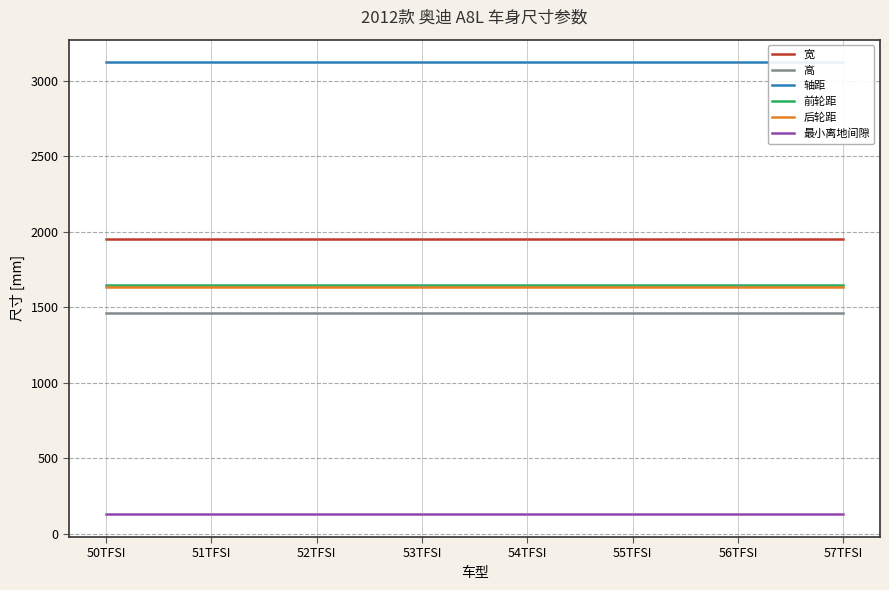

Is the value of 前轮距 at 51TFSI greater than the value of 后轮距 at 53TFSI?

Yes